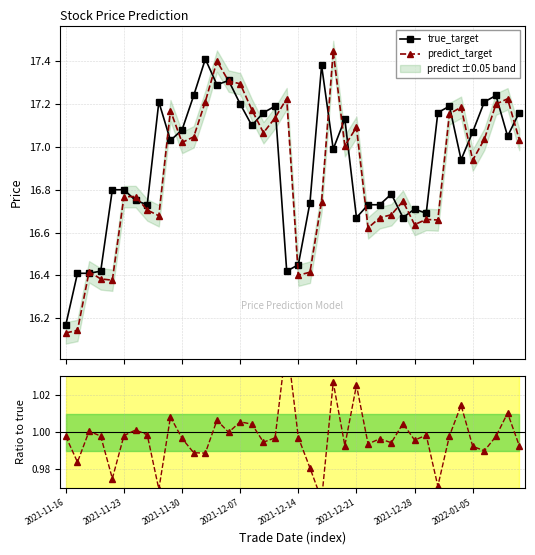

At which category does true_target reach its first local peak?

8